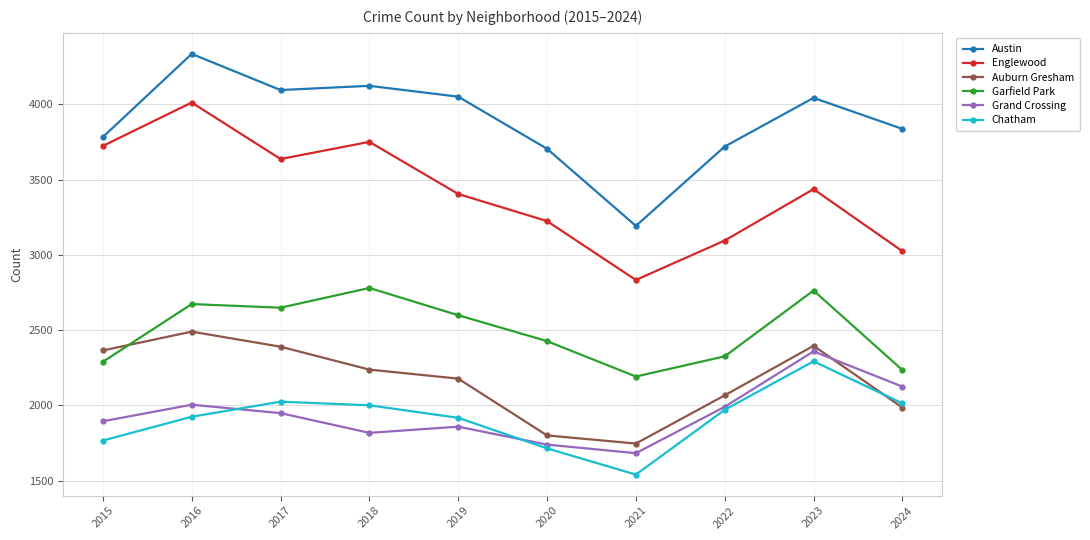

Which series changed the most between 2019 and 2021?

Austin